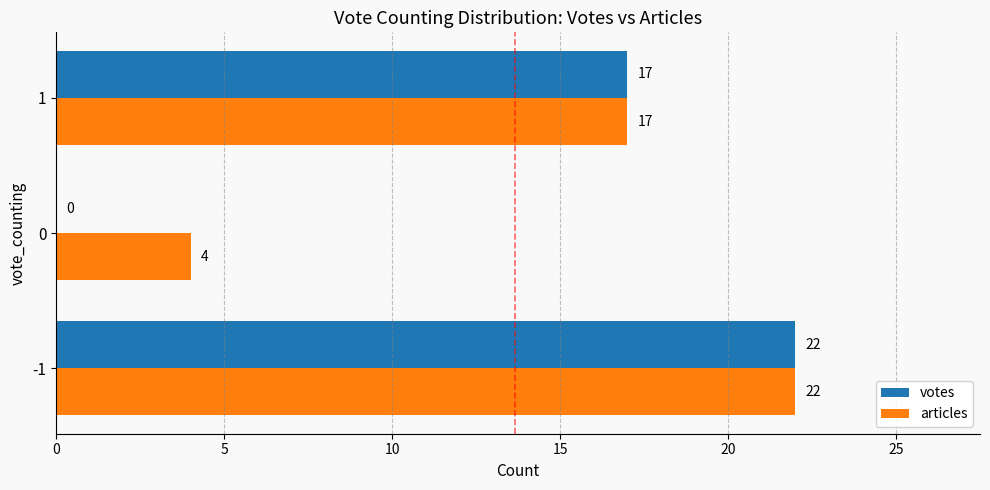

What is the highest value of the articles series?

22